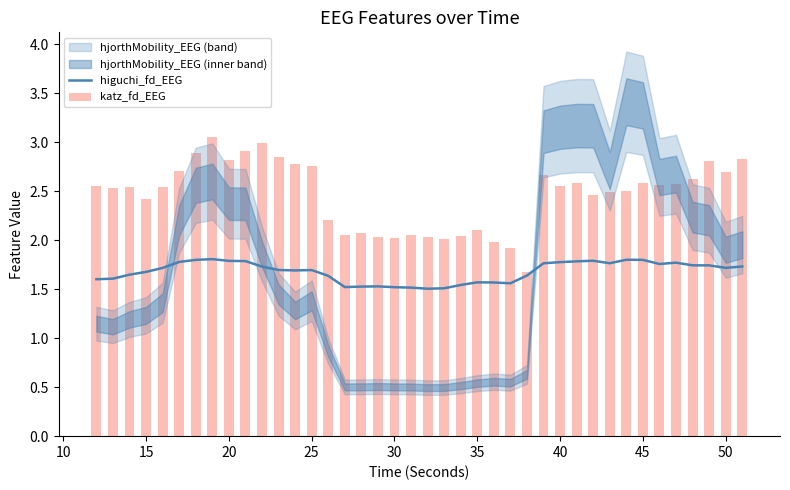

The value of higuchi_fd_EEG at 40 is 1.8. True or false?

True